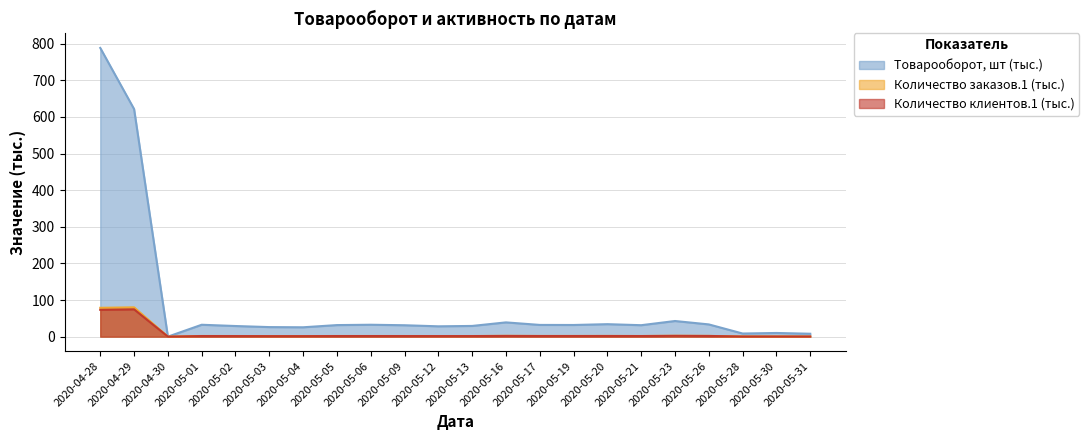

In Товарооборот, шт, how many points are lower than both neighbors (excluding endpoints)?

6